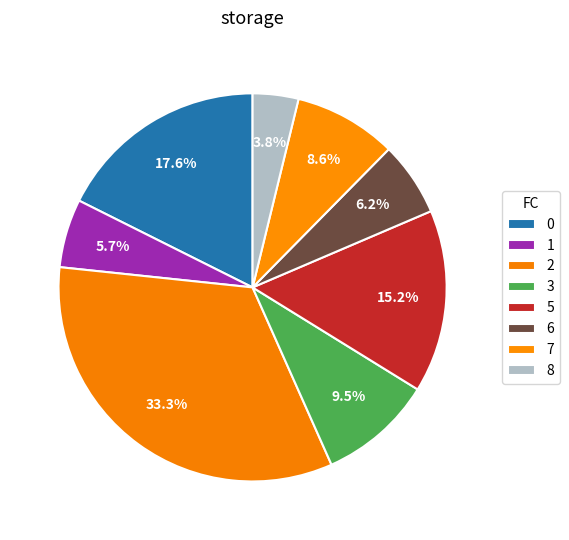

Does 2 represent more than half of the total?

No